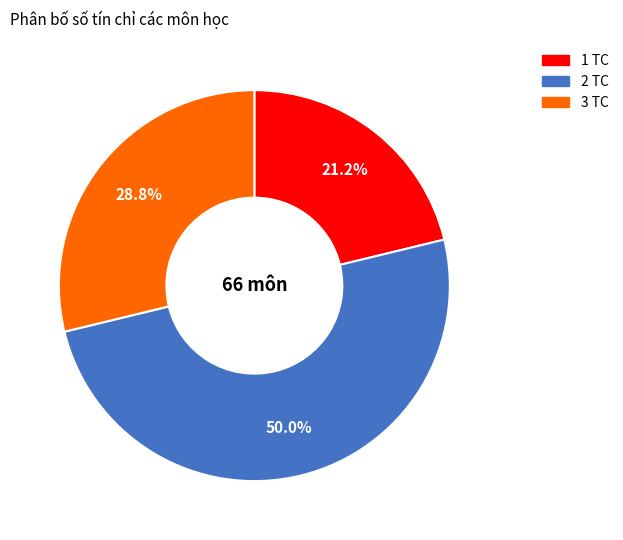

Which slice is the smallest?

1 TC